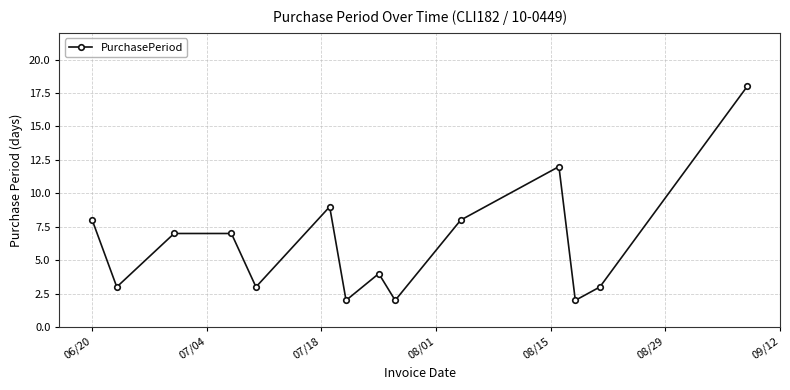

Reading left to right, extract all data points from this chart.

8	3	7	7	3	9	2	4	2	8	12	2	3	18